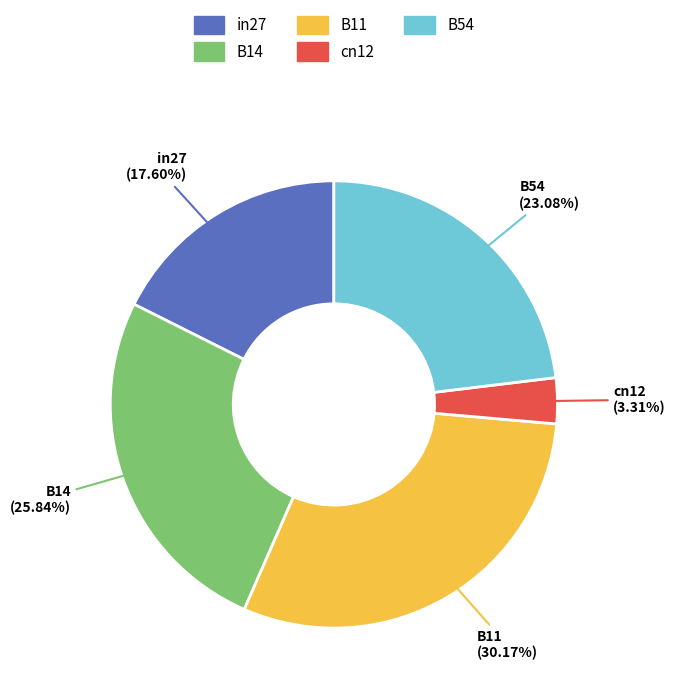

Count the number of slices in the pie.

5